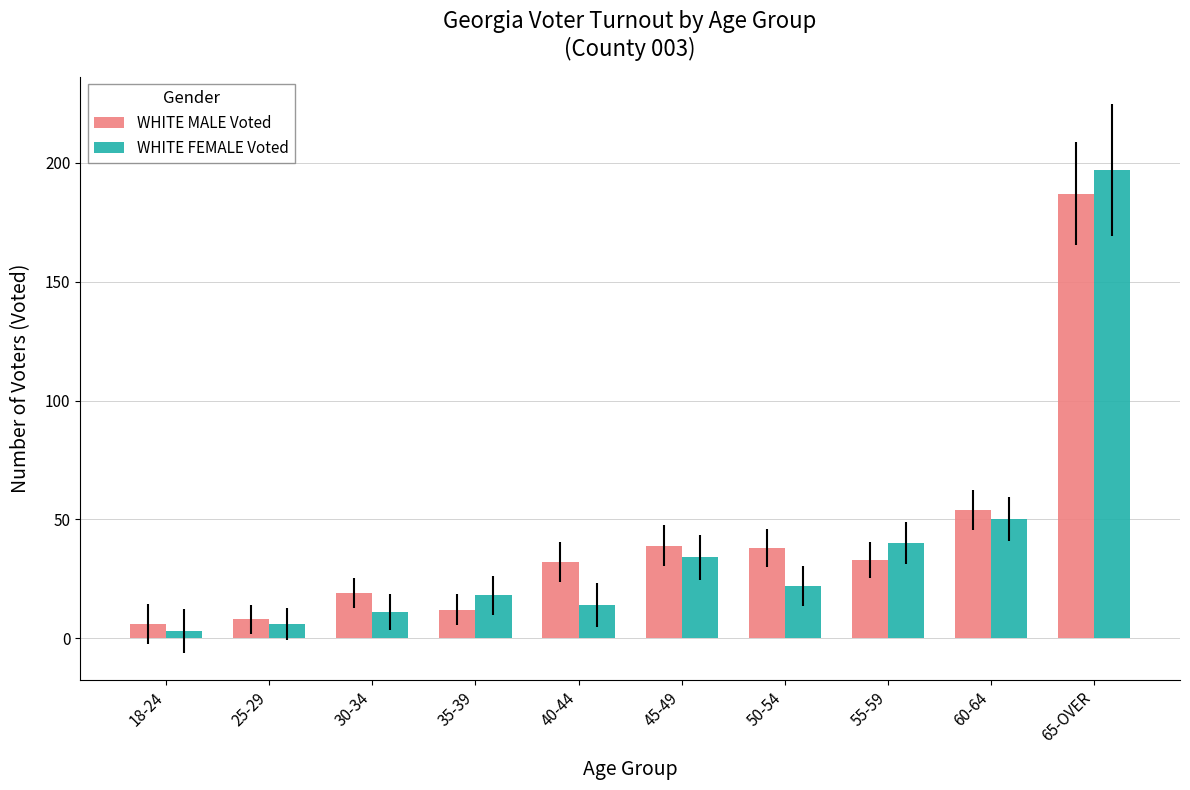

What is the smallest value displayed?

3